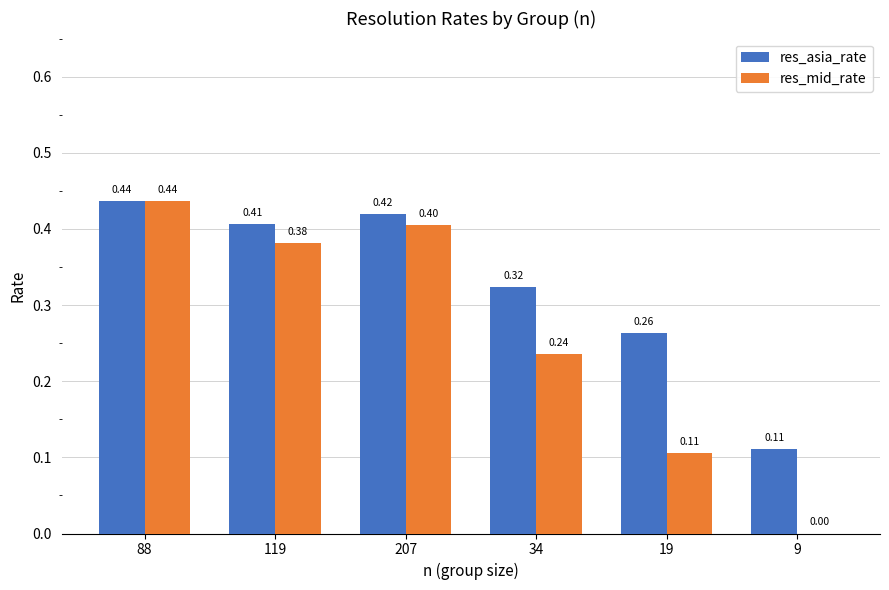

True or false: res_asia_rate has a value of 0.5 at 19.

False